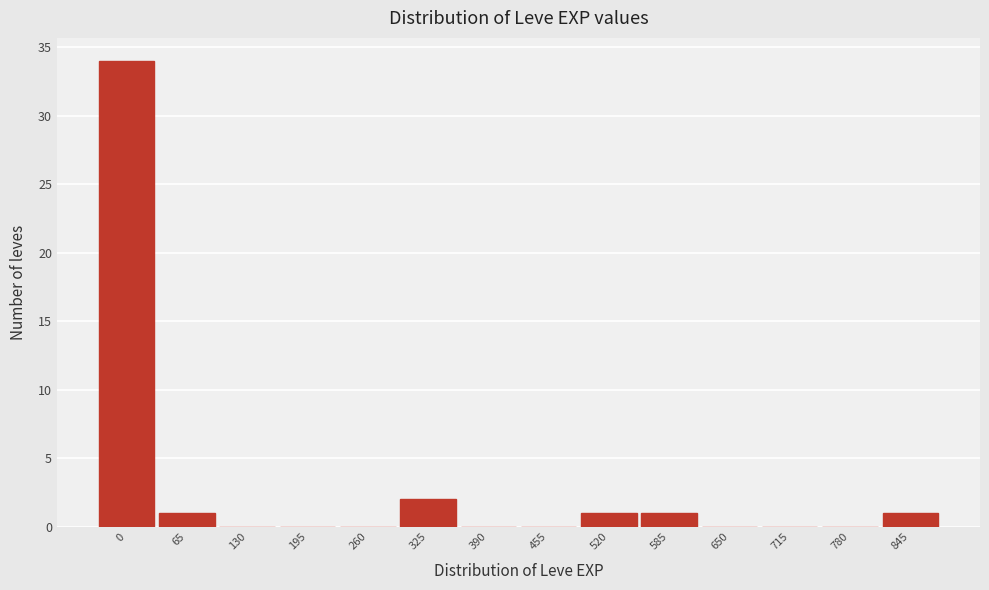

Reading left to right, list all the values displayed in this chart.

0=34	65=1	130=0	195=0	260=0	325=2	390=0	455=0	520=1	585=1	650=0	715=0	780=0	845=1